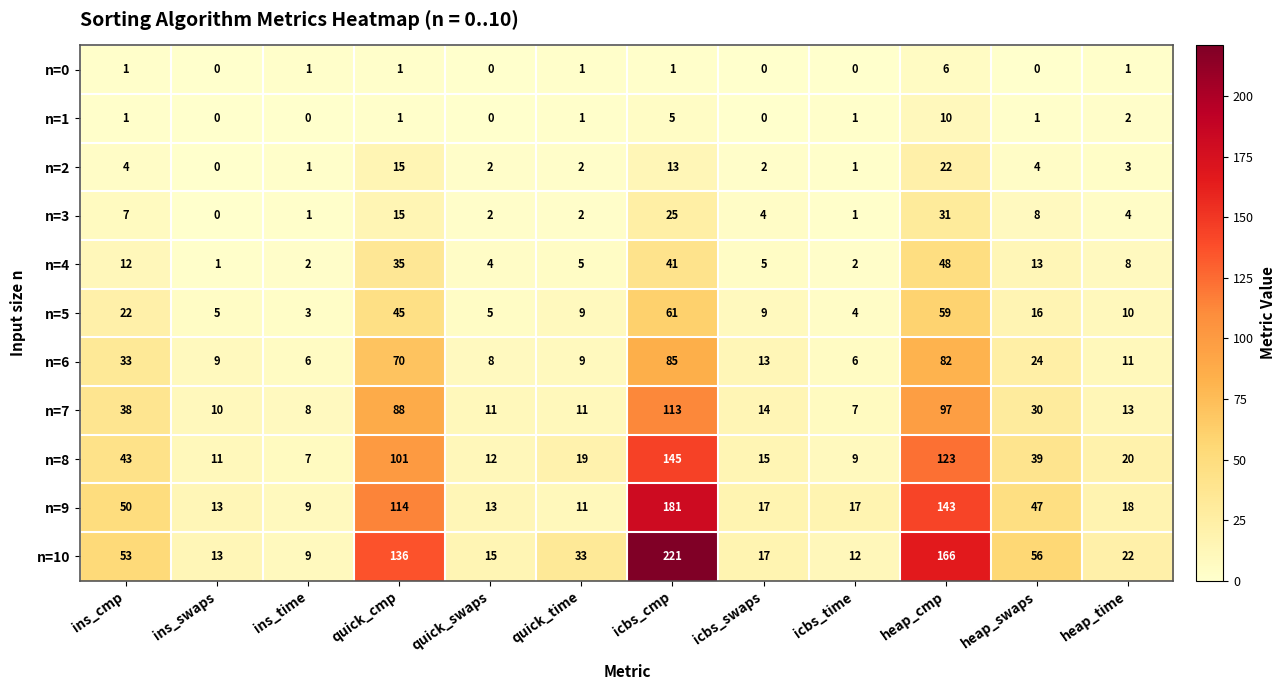

What is the difference between the highest and lowest values at heap_time?

21